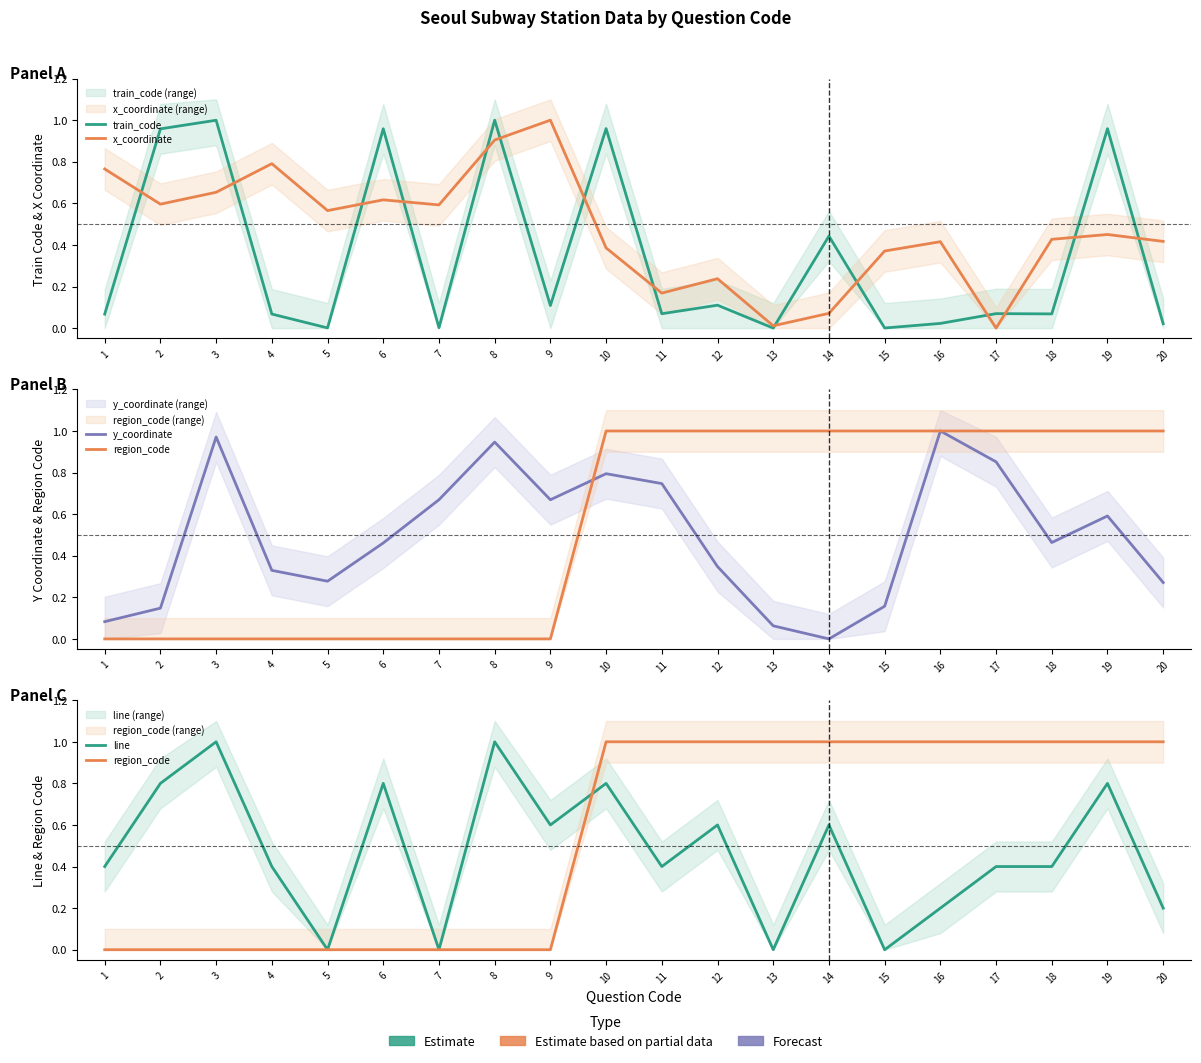

What is the difference between the maximum and second lowest values in the train_code series?

1.0